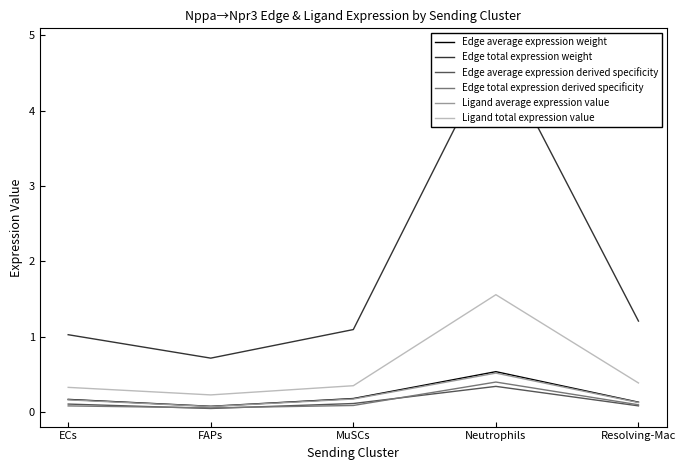

How many Edge average expression derived specificity values are between 0 and 1?

5